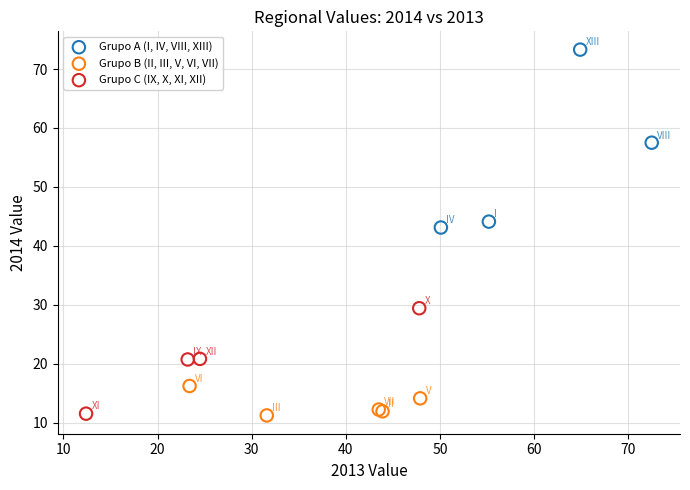

Which series reaches the maximum Y coordinate?

Grupo A (I, IV, VIII, XIII)